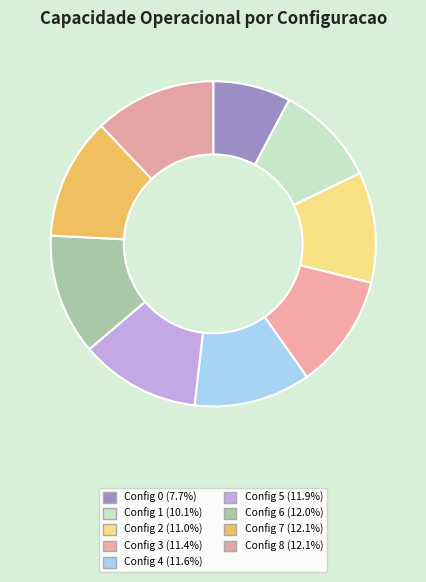

How many segments does this pie chart have?

9